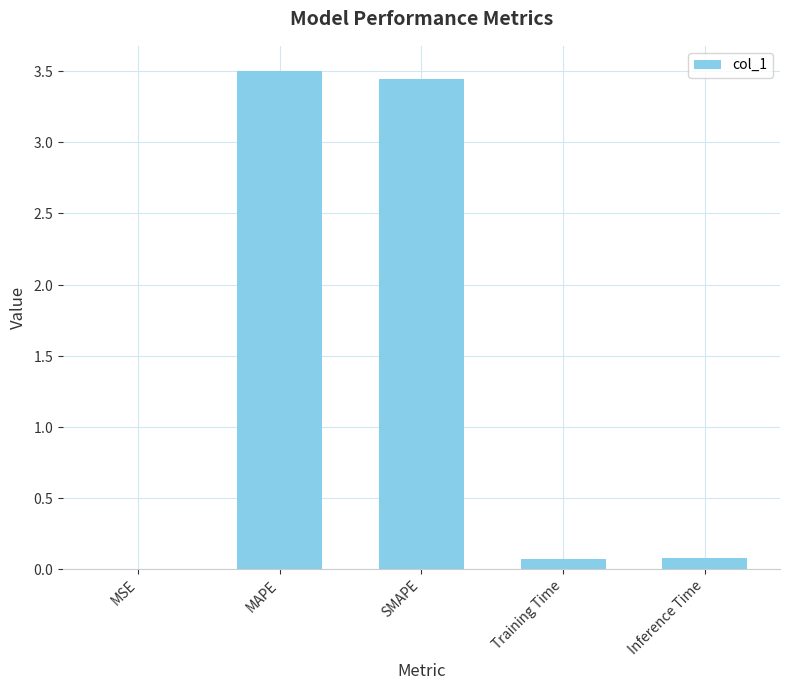

Are the bars grouped side by side (vs. stacked)?

No